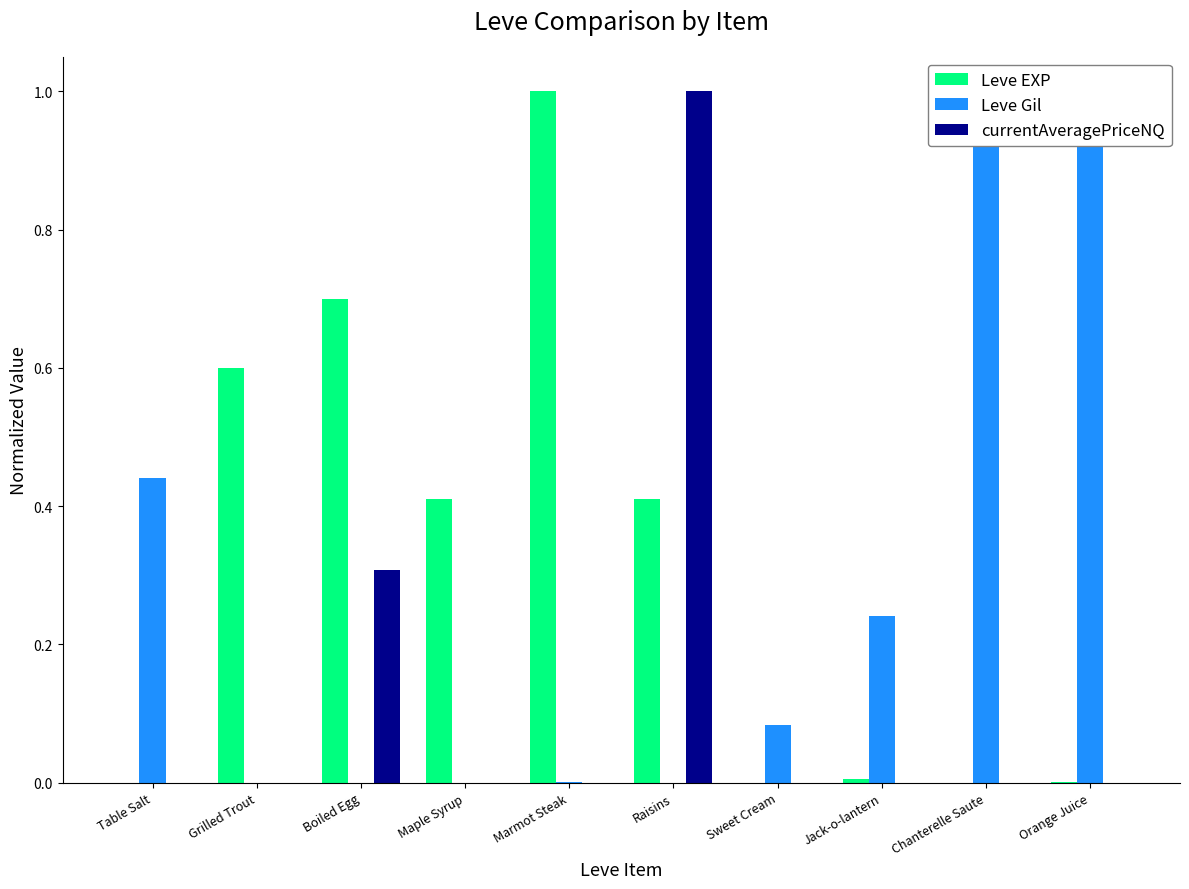

Reading left to right, what are all the values shown in this chart?

Leve EXP: 0.0	0.6	0.7	0.4	1.0	0.4	0.0	0.0	0.0	0.0
Leve Gil: 0.4	0.0	0.0	0.0	0.0	0.0	0.1	0.2	1.0	1.0
currentAveragePriceNQ: 0.0	0.0	0.3	0.0	0.0	1.0	0.0	0.0	0.0	0.0